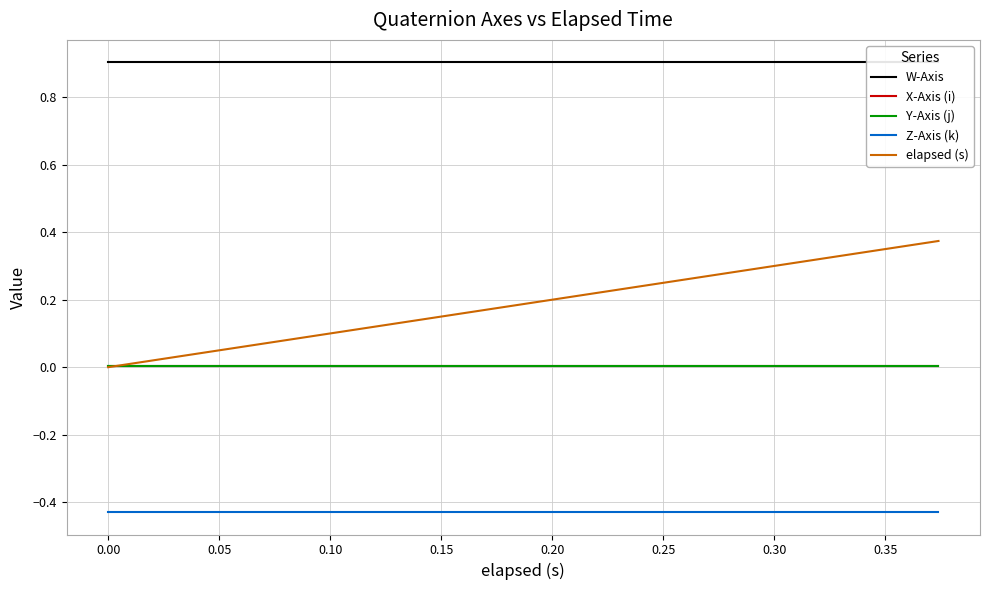

After their last crossing, which series has the higher values: elapsed (s) or X-Axis (i)?

elapsed (s)